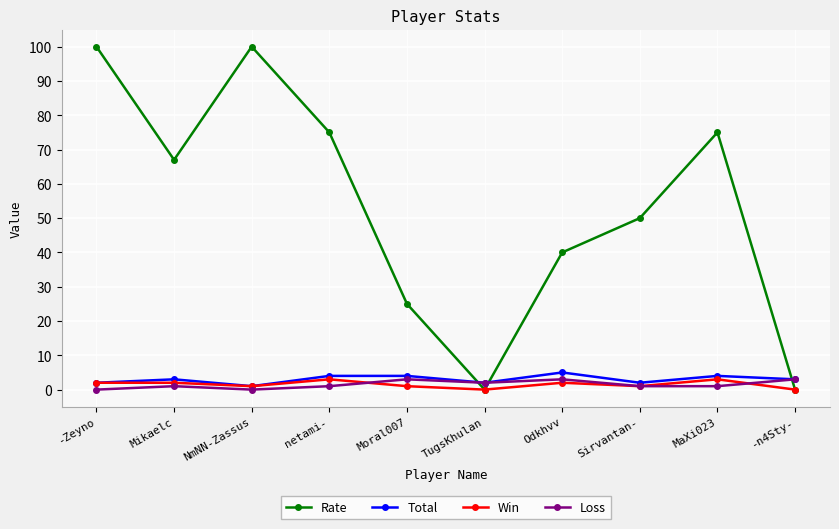

True or false: Rate has a value of 75 at MaXi023.

True